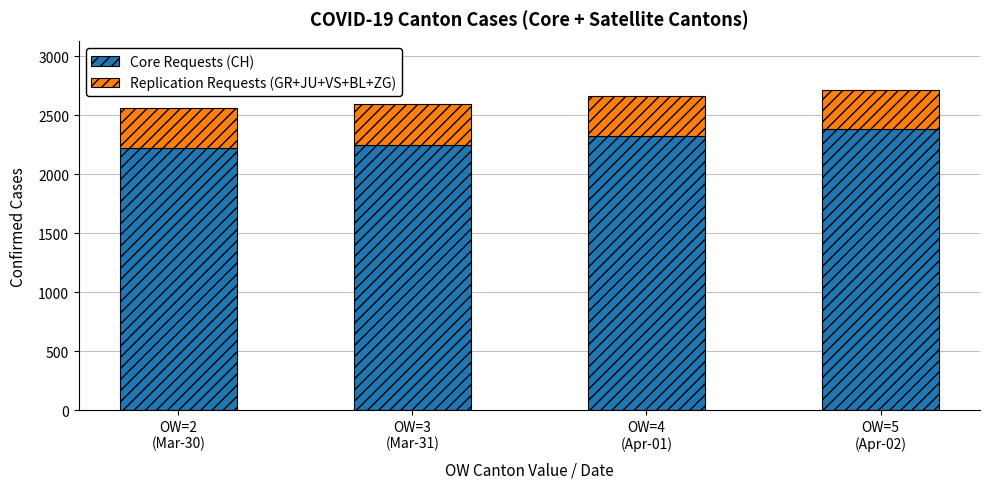

What is the average value of the Core Requests (CH) series?

2297